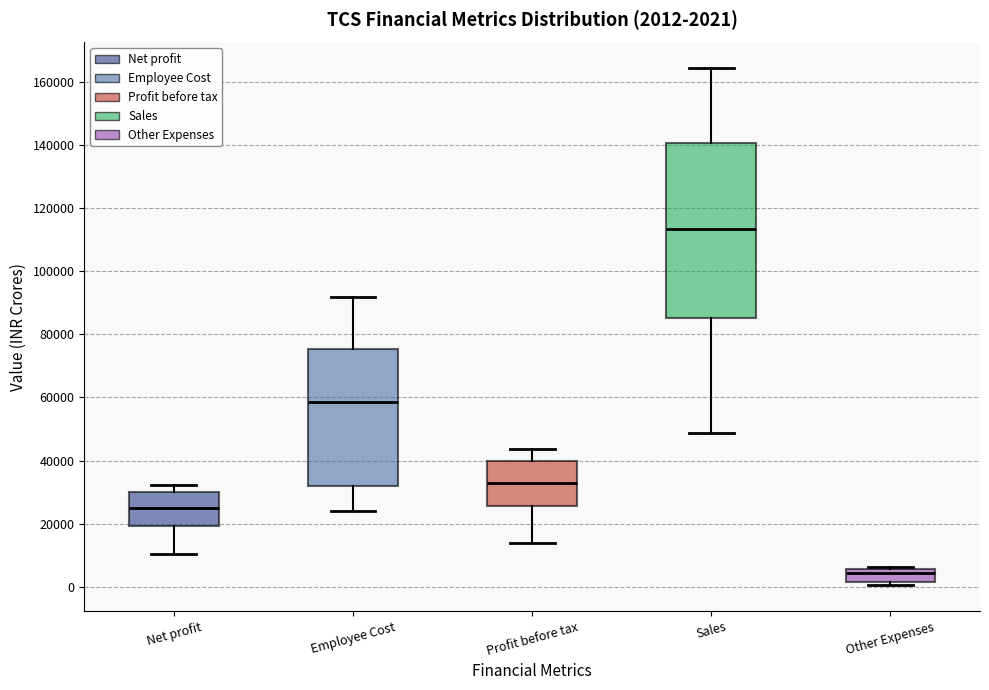

Comparing the boxes themselves (not the whiskers), which one is the tallest?

Sales